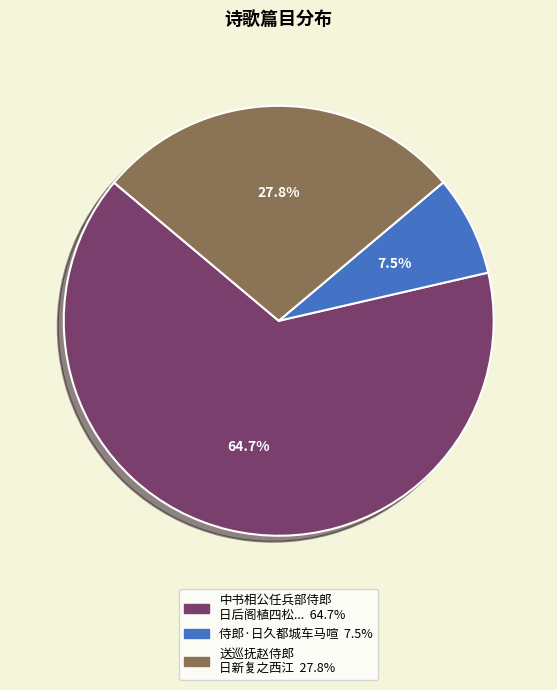

Does any single category account for the majority?

Yes